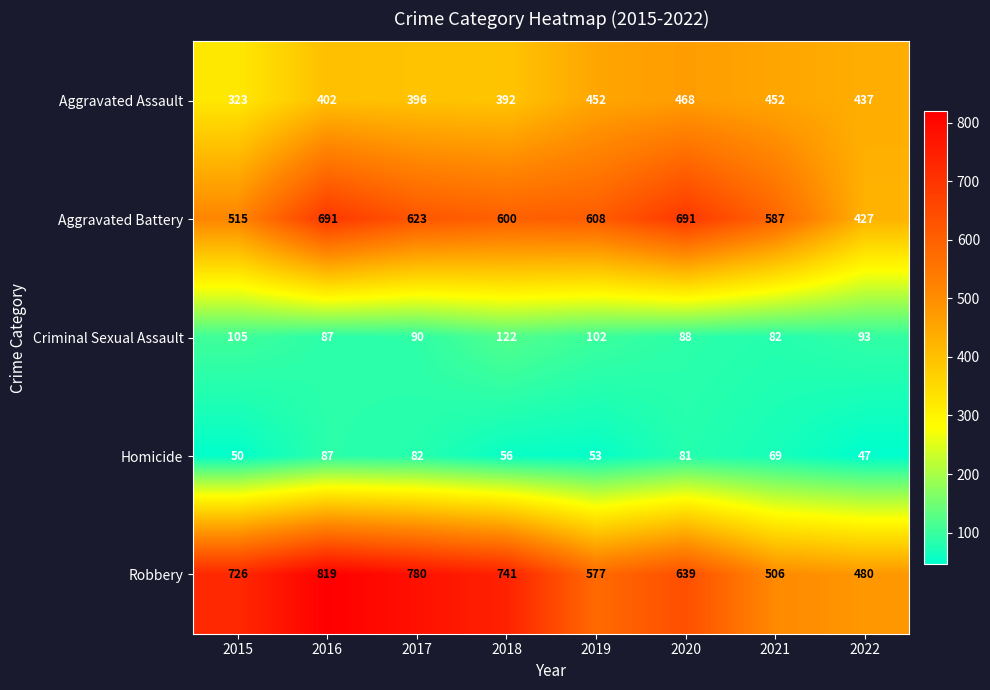

Is it true that Homicide equals 87 at 2016?

True